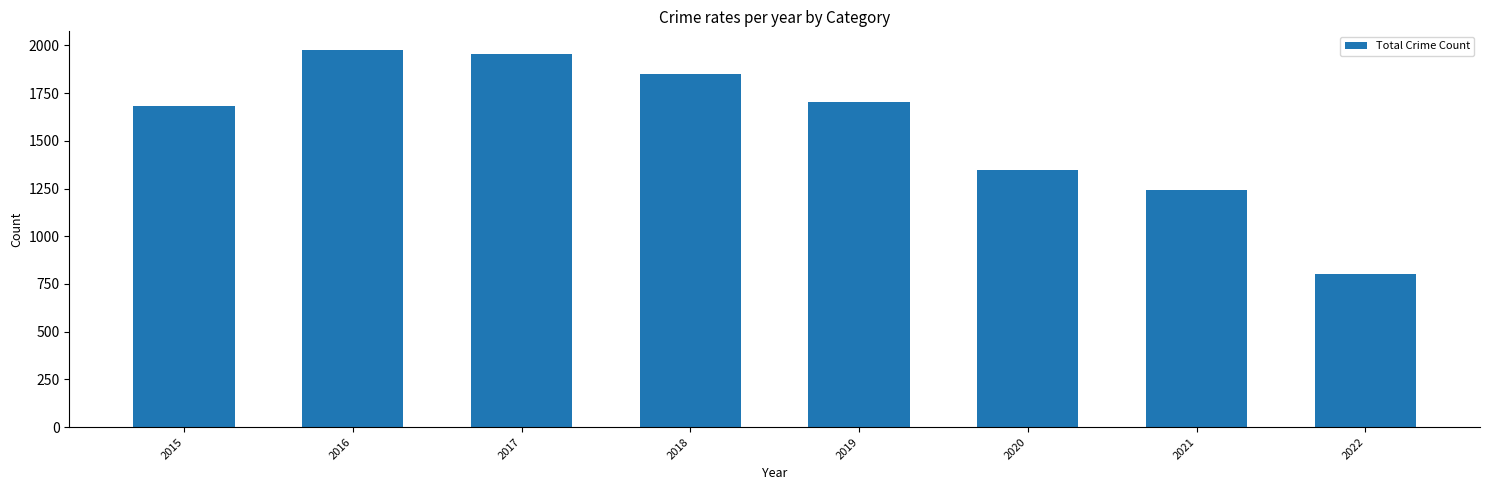

How many values are below 1702?

4